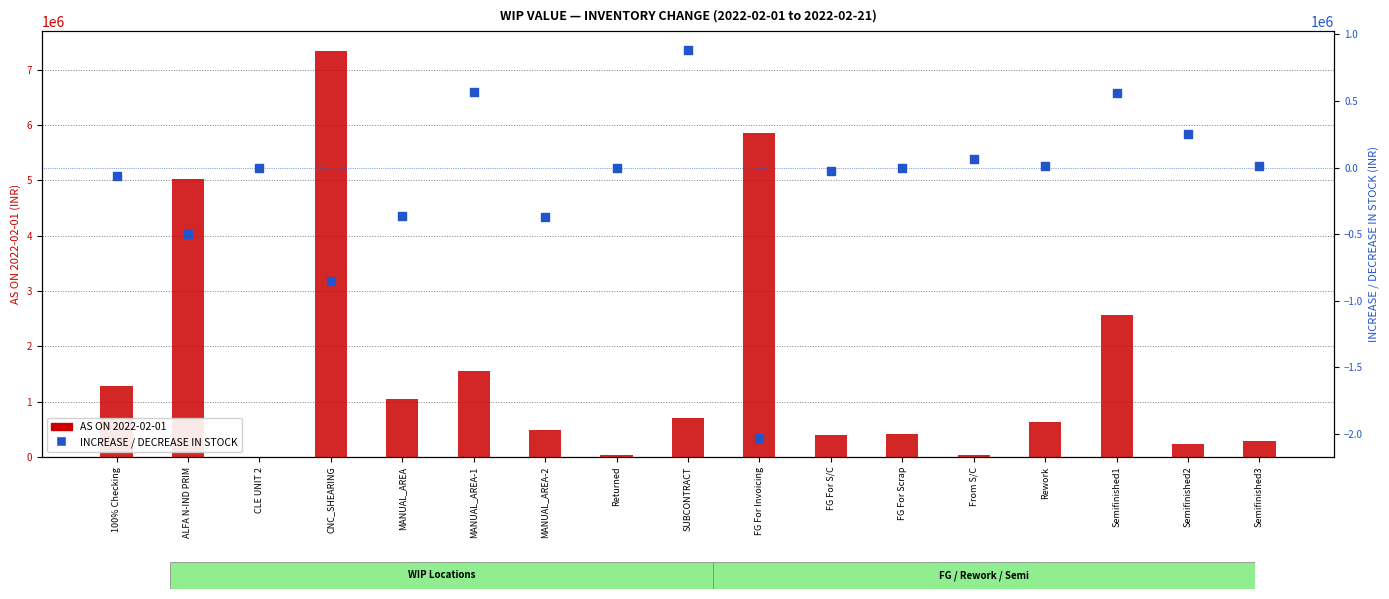

At which category is the sum across all series the highest?

CNC_SHEARING